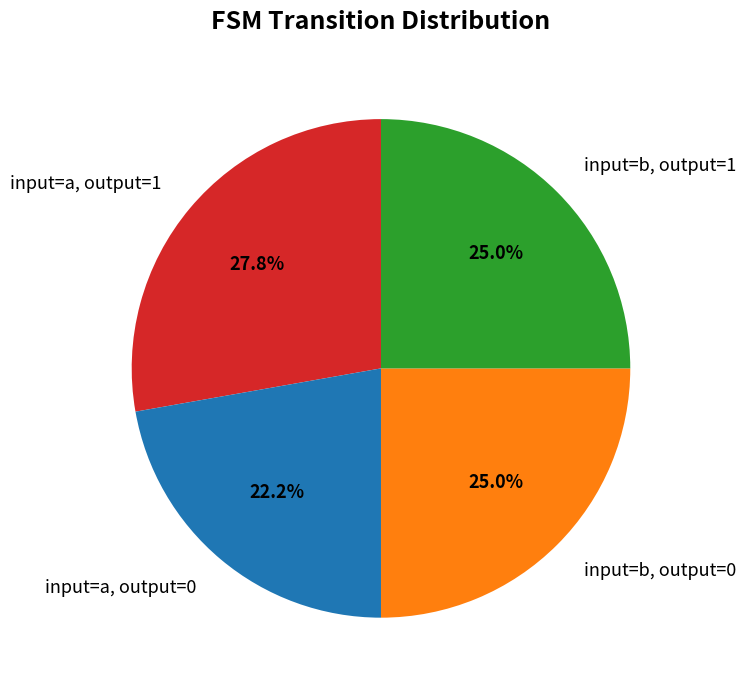

What is the ratio of the value at input=a, output=1 to the value at input=a, output=0?

1.3